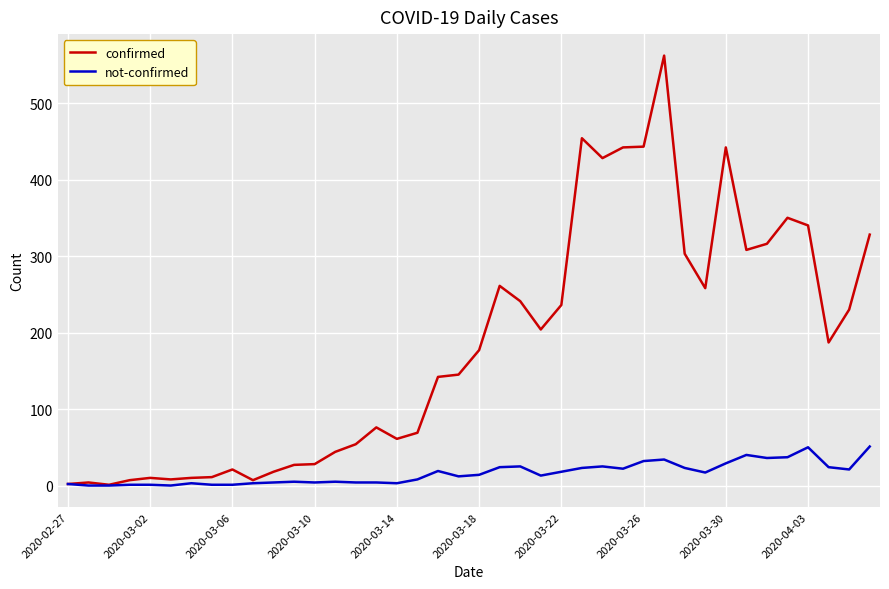

Which series has the widest spread of values?

confirmed